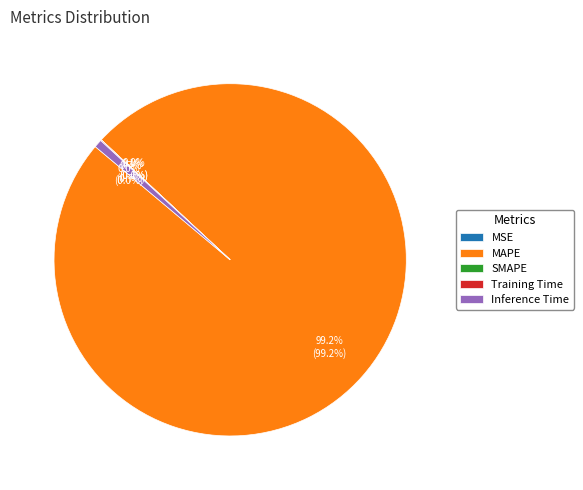

What is the largest slice in the pie chart?

MAPE